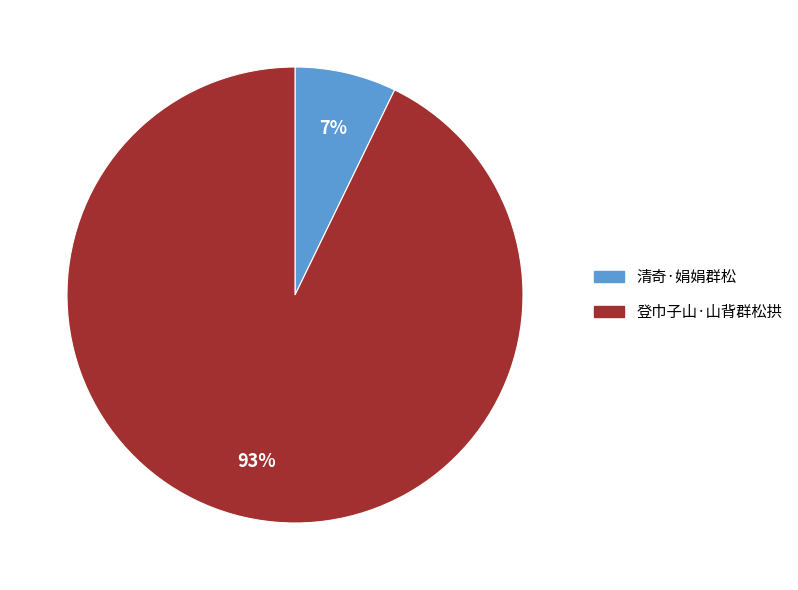

Rank the categories by value from highest to lowest.

登巾子山·山背群松拱, 清奇·娟娟群松